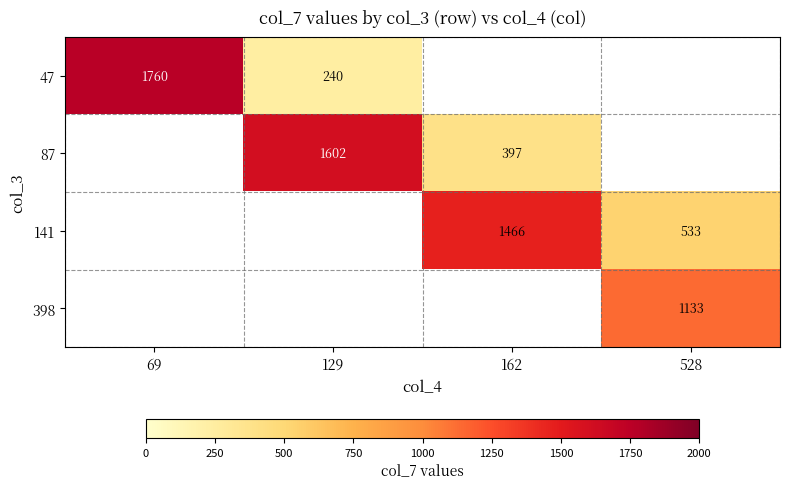

Is the value of 141 at 162 greater than the value of 87 at 129?

No